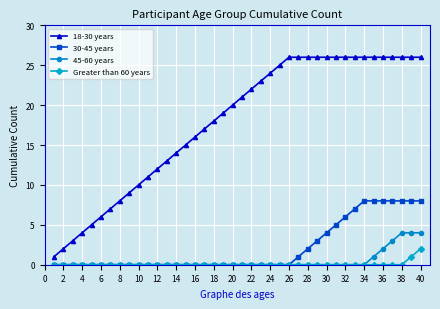

What is the difference between the second highest and minimum values in the 18-30 years series?

25